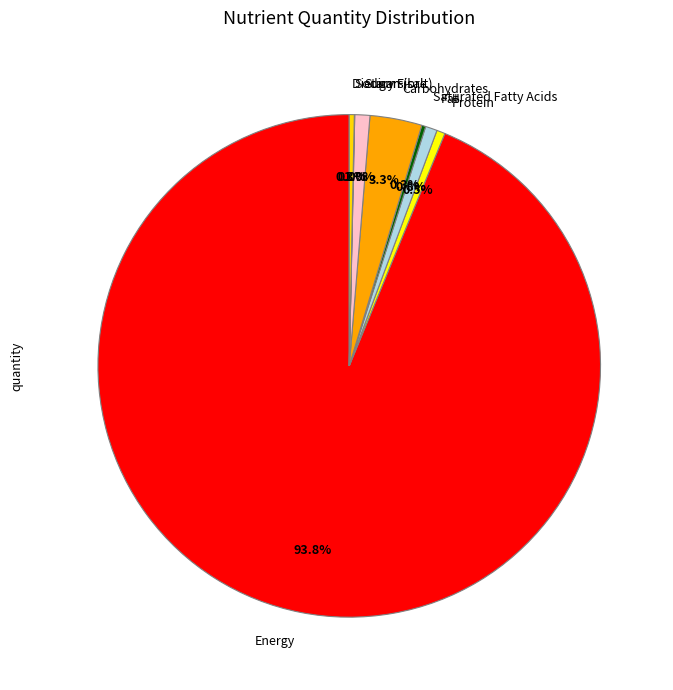

Combined, what portion of the pie is Energy and Protein?

94.3%